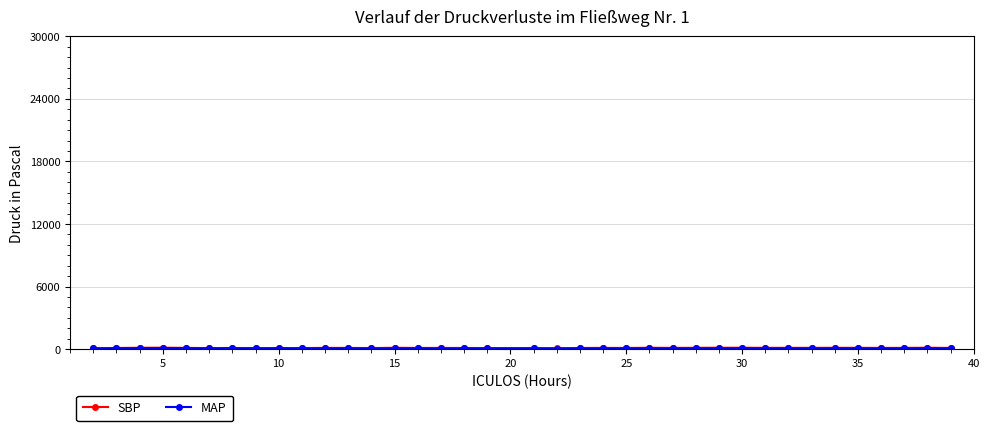

How many lines are shown in the chart?

2